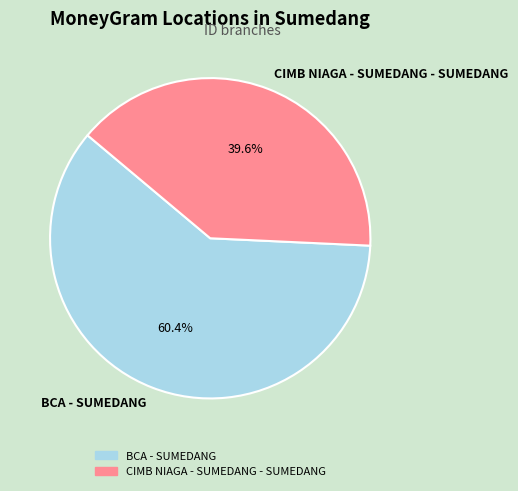

Rank the categories by value from highest to lowest.

BCA - SUMEDANG, CIMB NIAGA - SUMEDANG - SUMEDANG